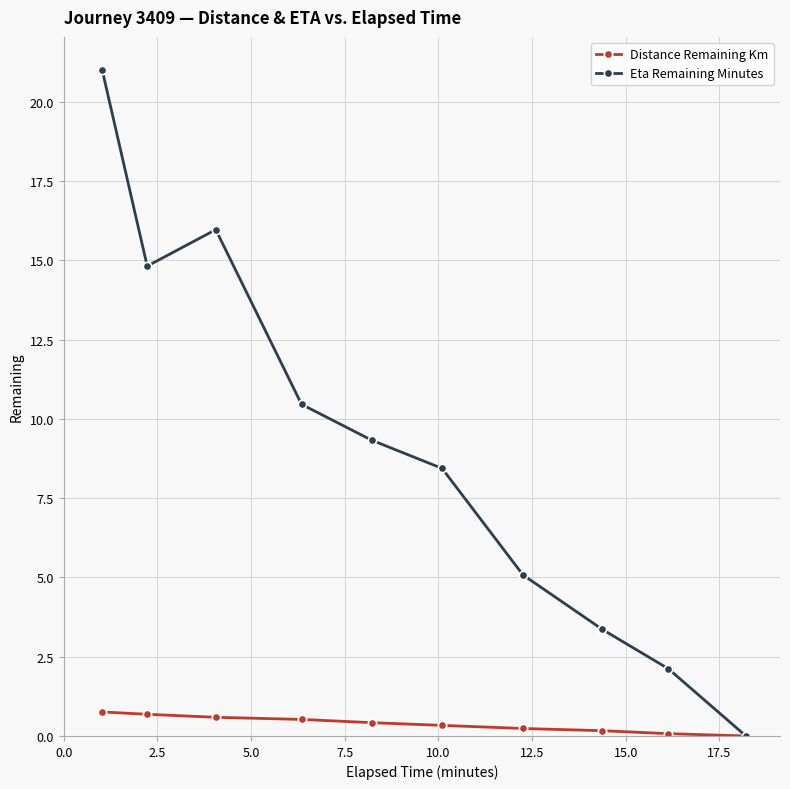

How many data points does each series have?

10